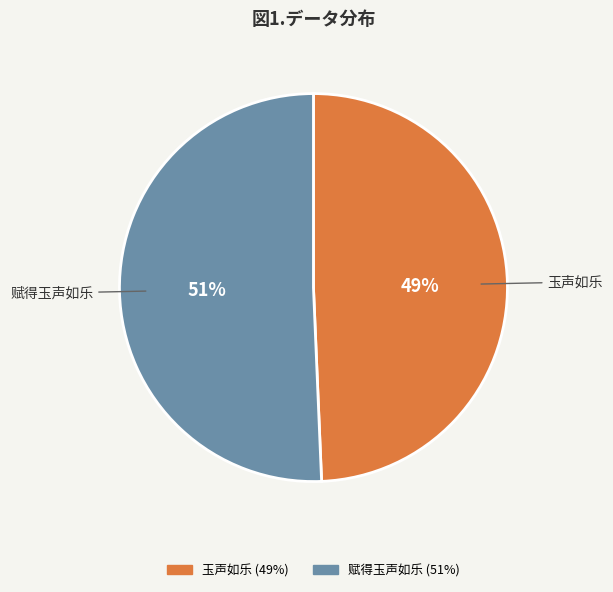

What is the largest slice in the pie chart?

赋得玉声如乐